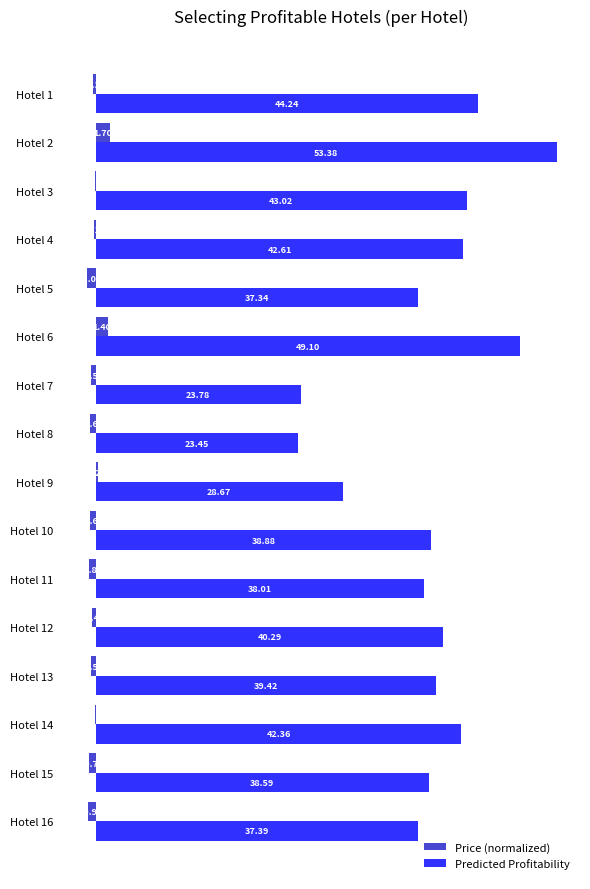

Which series changed the most between Hotel 5 and Hotel 16?

Price (normalized)